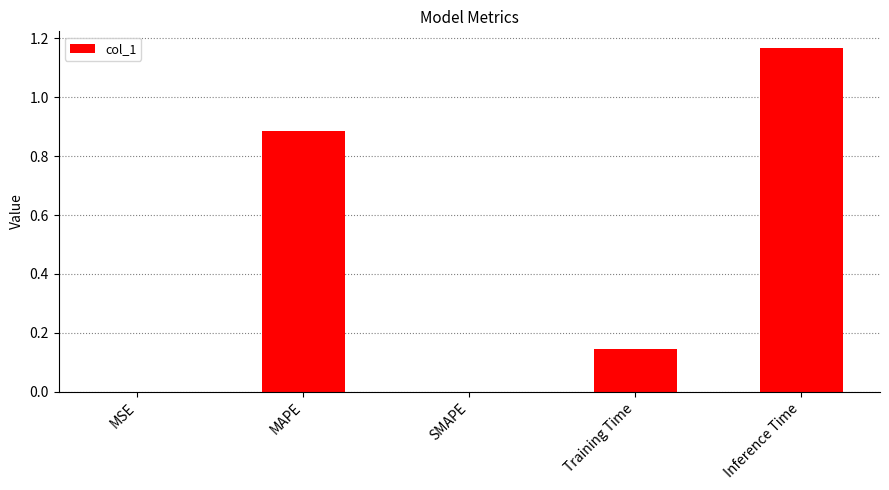

The value at Training Time is 0.0. True or false?

False